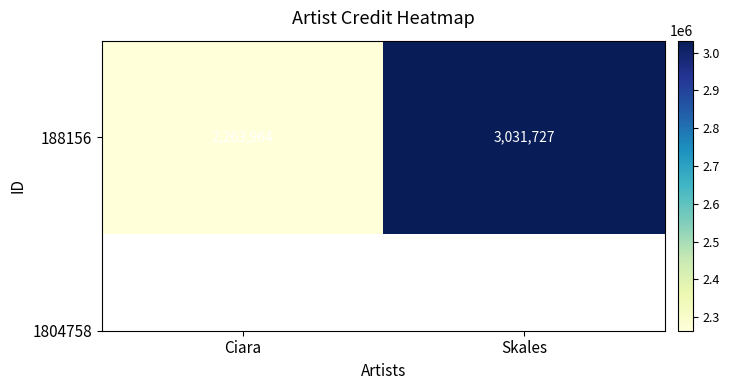

The value at Ciara is 2263964. True or false?

True